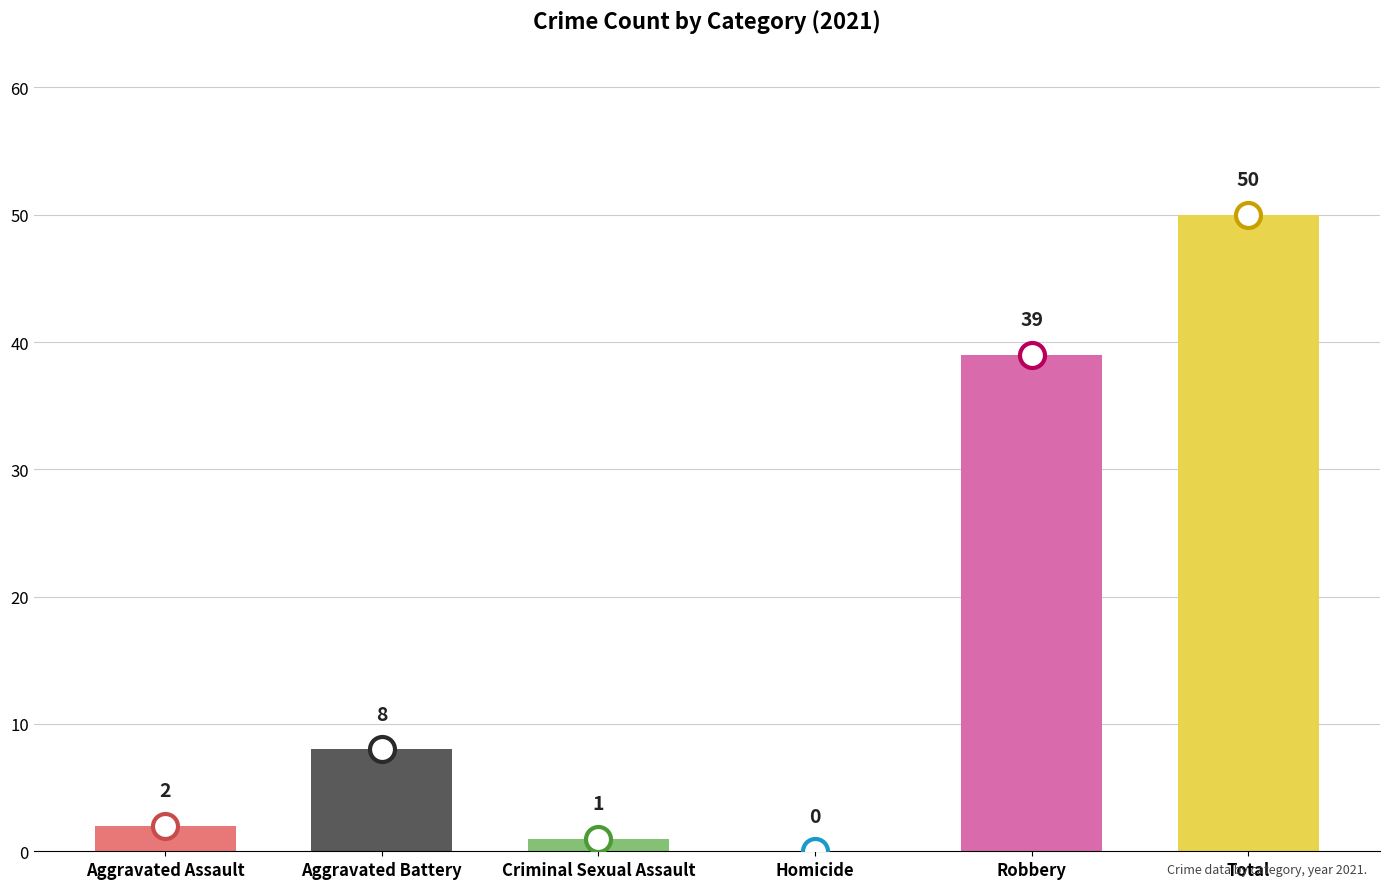

Between Aggravated Assault and Robbery, which is larger?

Robbery